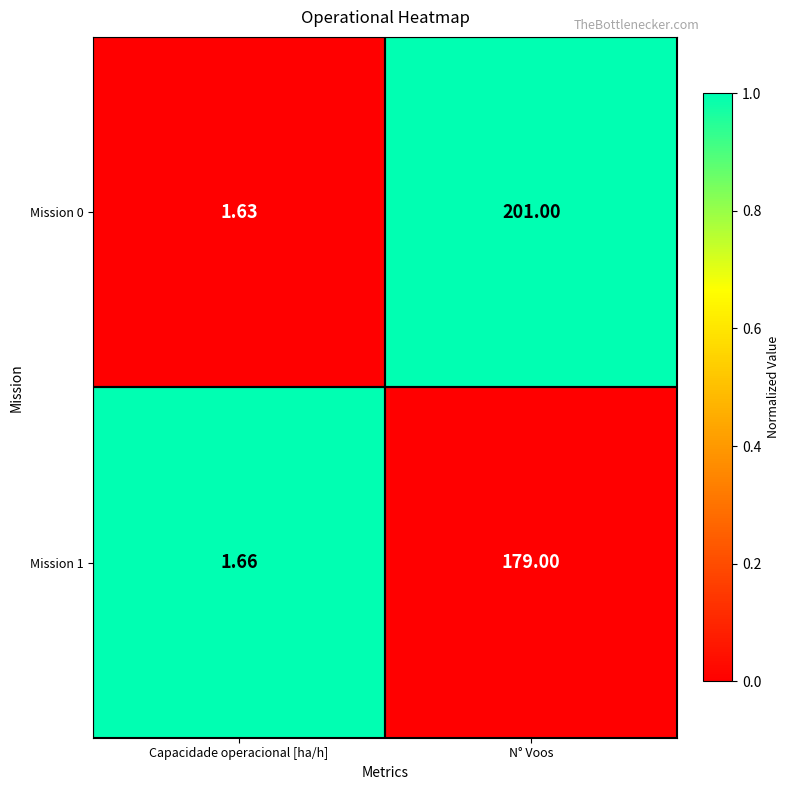

Is the value of Mission 1 at N° Voos greater than the value of Mission 0 at Capacidade operacional [ha/h]?

Yes